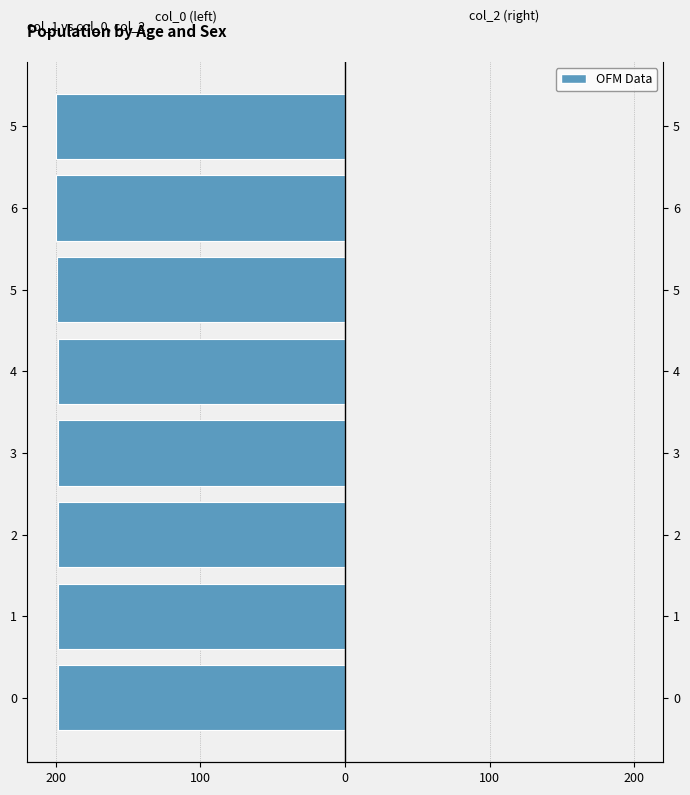

Is it true that col_2 equals 0.5 at 5?

False